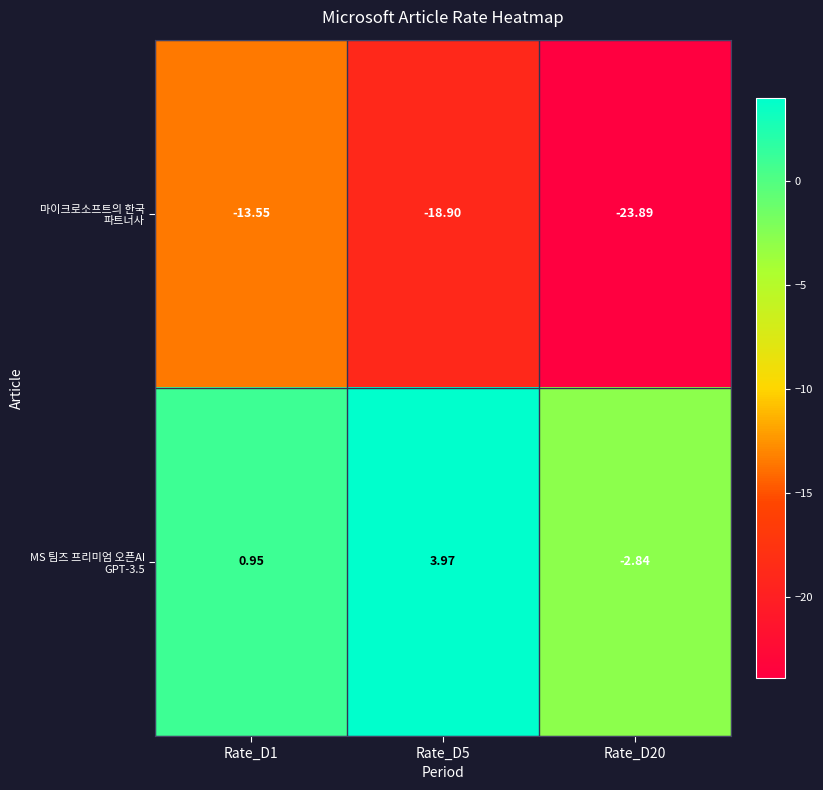

Is the value of MS 팀즈 프리미엄 오픈AI GPT-3.5 at Rate_D5 greater than the value of 마이크로소프트의 한국 파트너사 at Rate_D5?

Yes